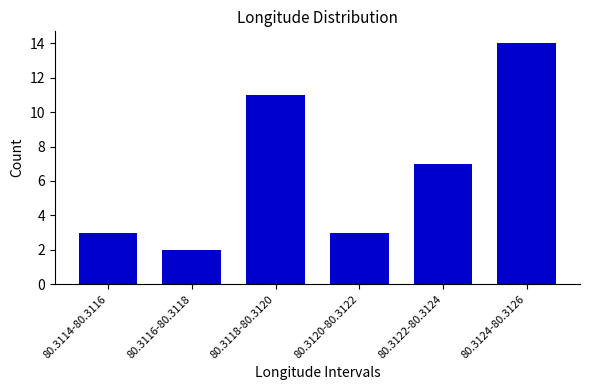

Reading right to left, list all the values displayed in this chart.

14	7	3	11	2	3